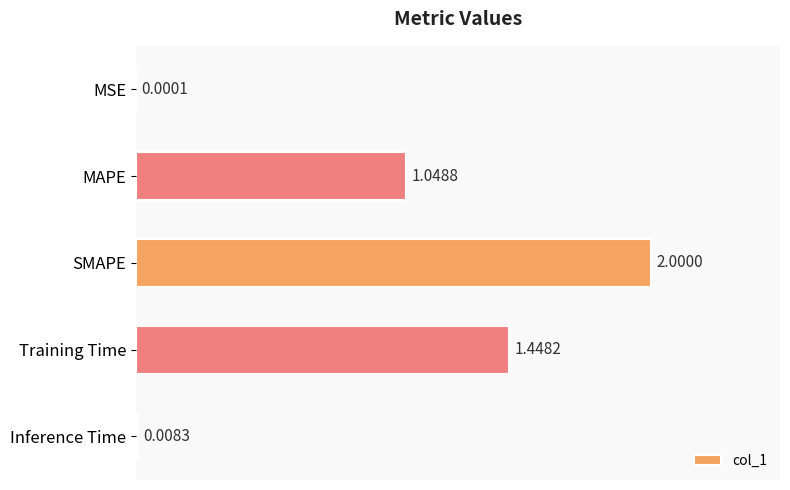

What is the sum of all values?

4.5